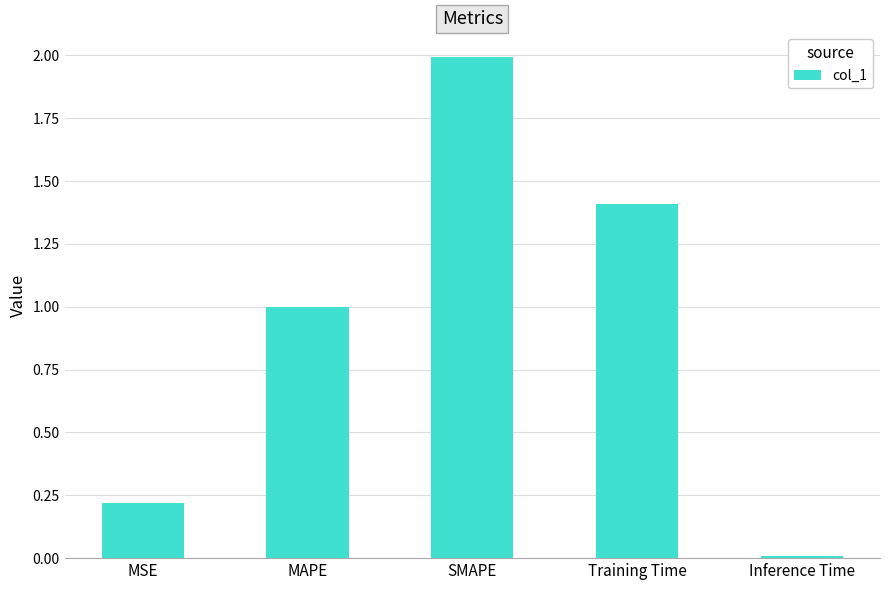

What is the maximum value shown in the chart?

2.0